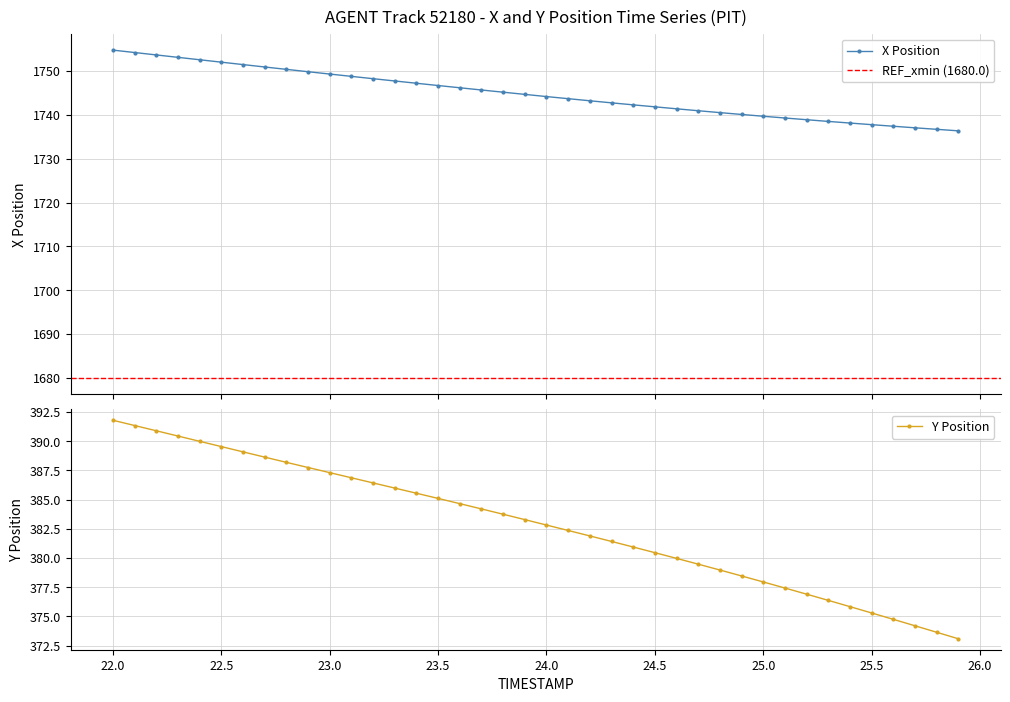

Where does the X series first go above 1744?

22.0